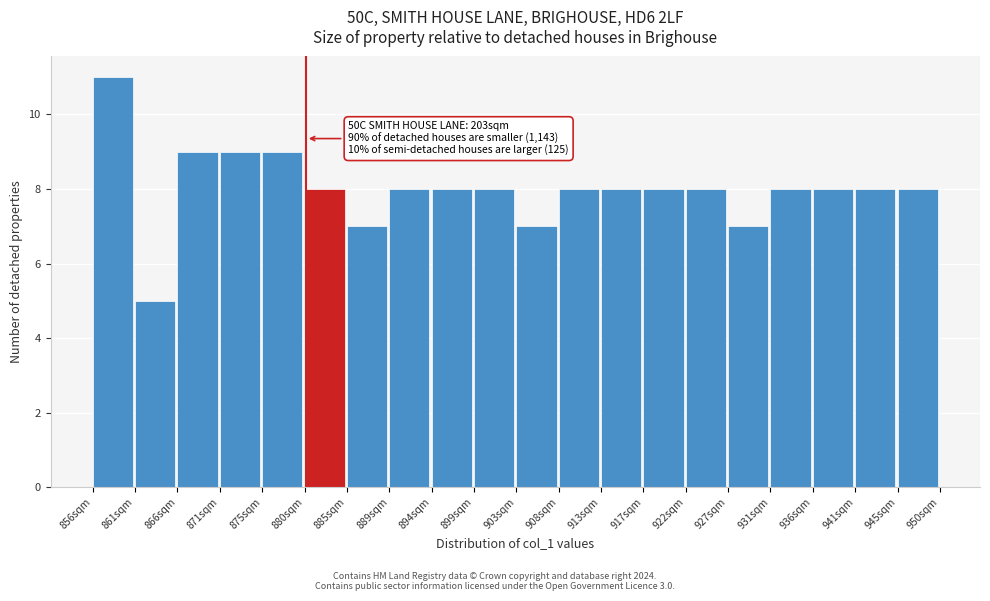

Which range on the x-axis has the tallest bar?

856.5 to 861.0